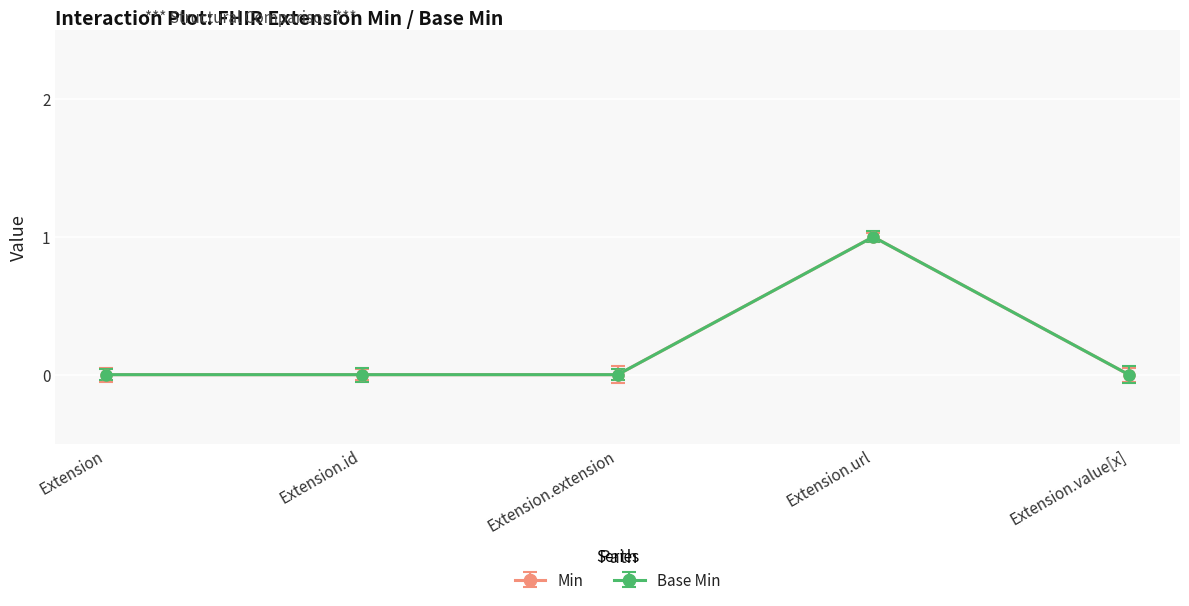

At which category does Min reach its first local peak?

Extension.url